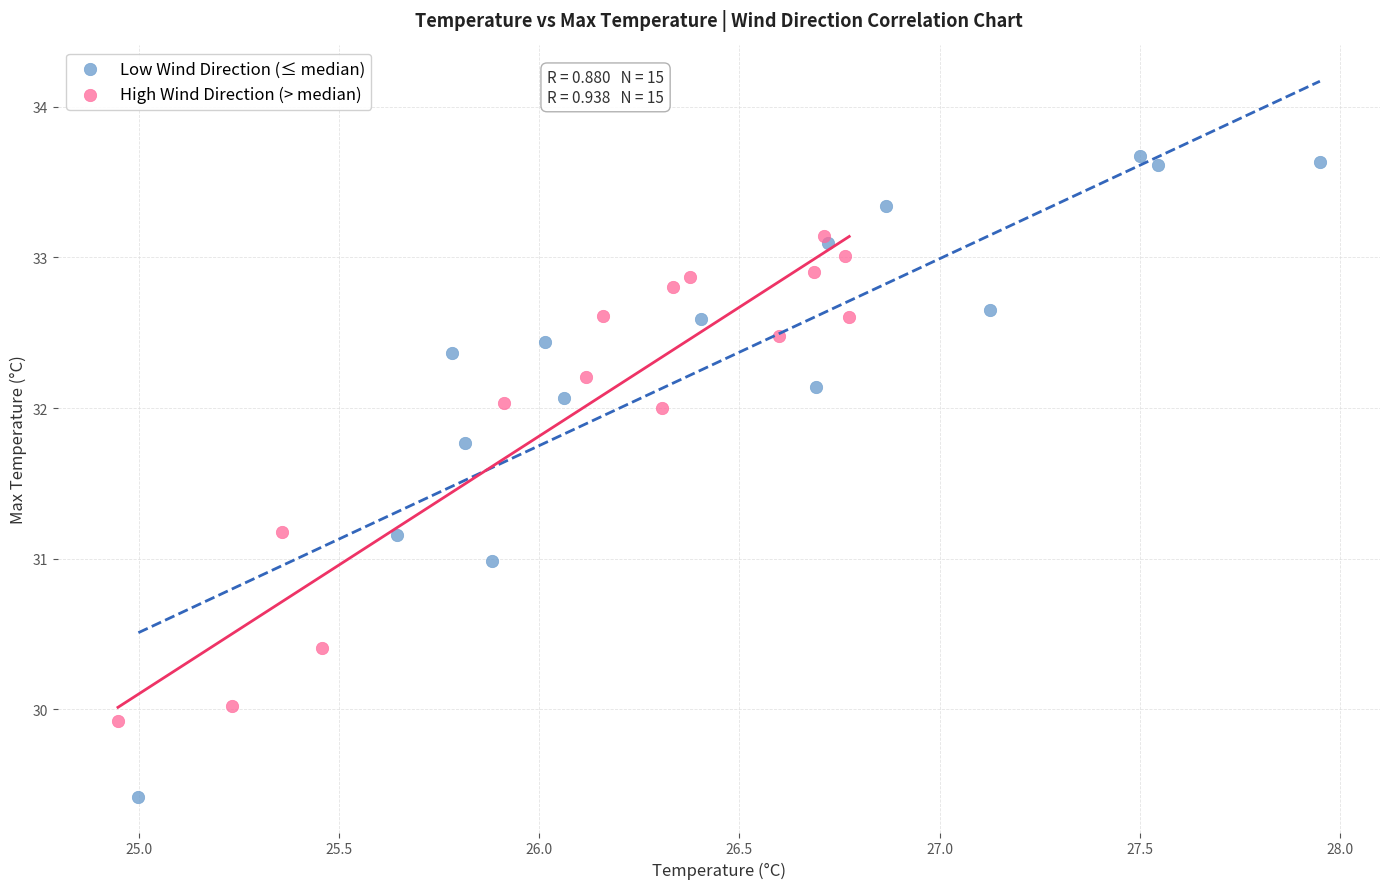

Which series has the largest Y range (max minus min)?

Low Wind Direction (≤ median)